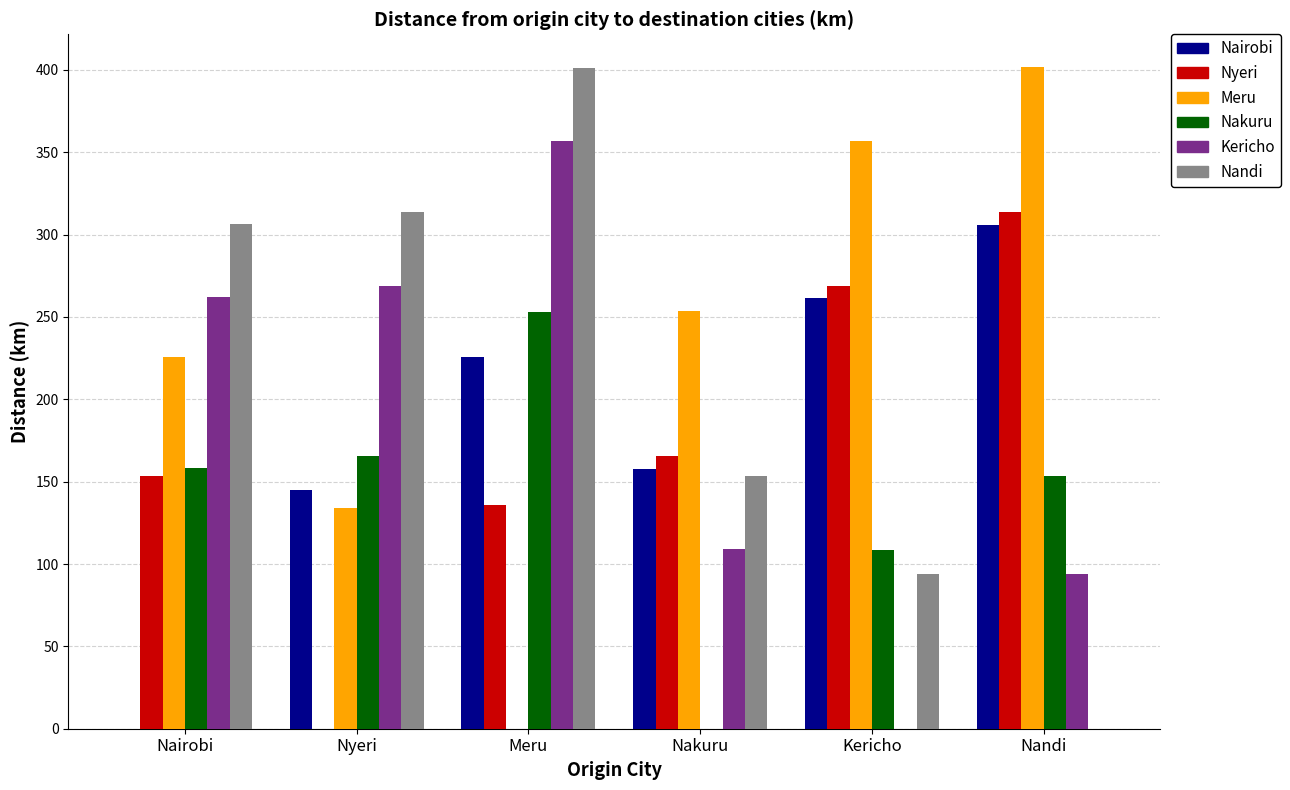

How many values in the Nyeri series exceed 165?

3